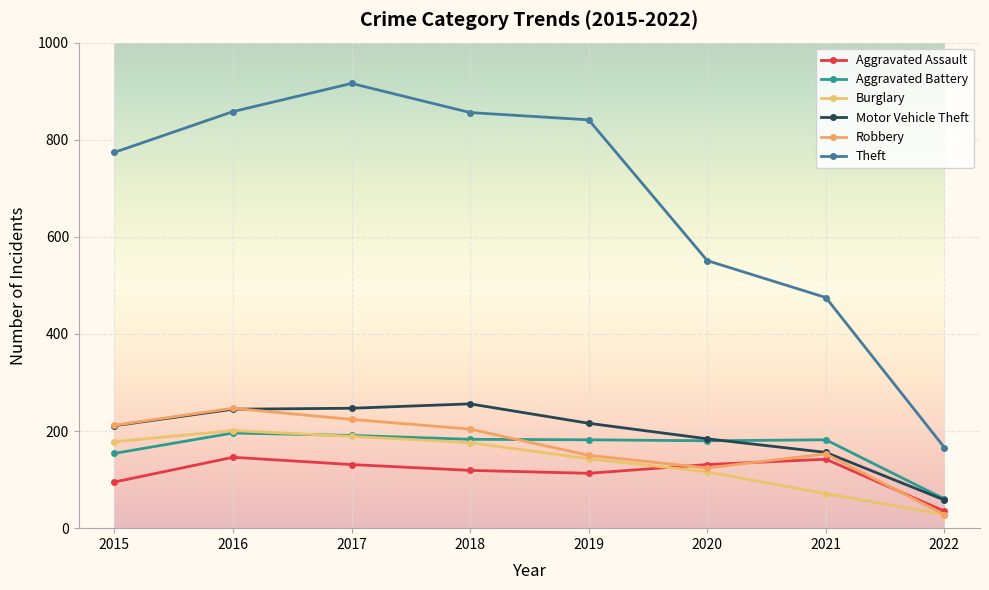

What is the approximate value of Aggravated Assault at 2018, to the nearest 50?

100